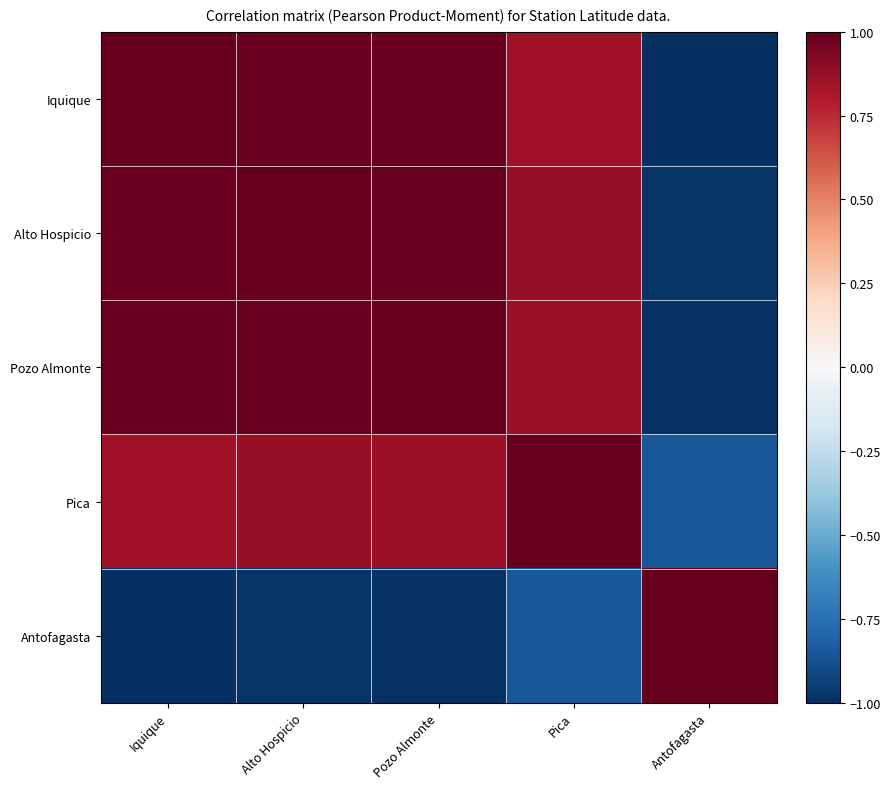

Reading left to right, extract all data points from this chart.

Iquique: Iquique=1.0	Alto Hospicio=1.0	Pozo Almonte=1.0	Pica=0.8	Antofagasta=-1.0
Alto Hospicio: Iquique=1.0	Alto Hospicio=1.0	Pozo Almonte=1.0	Pica=0.9	Antofagasta=-1.0
Pozo Almonte: Iquique=1.0	Alto Hospicio=1.0	Pozo Almonte=1.0	Pica=0.9	Antofagasta=-1.0
Pica: Iquique=0.8	Alto Hospicio=0.9	Pozo Almonte=0.9	Pica=1.0	Antofagasta=-0.8
Antofagasta: Iquique=-1.0	Alto Hospicio=-1.0	Pozo Almonte=-1.0	Pica=-0.8	Antofagasta=1.0